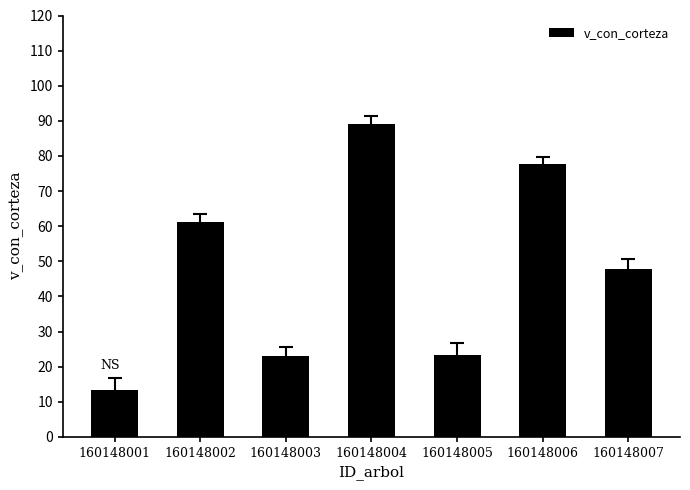

The chart shows a value of 47.9 at 160148007. True or false?

True